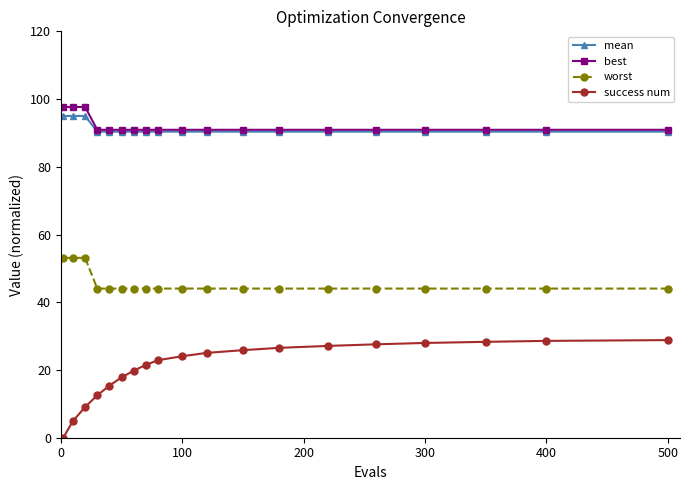

Which series has the widest spread of values?

success num